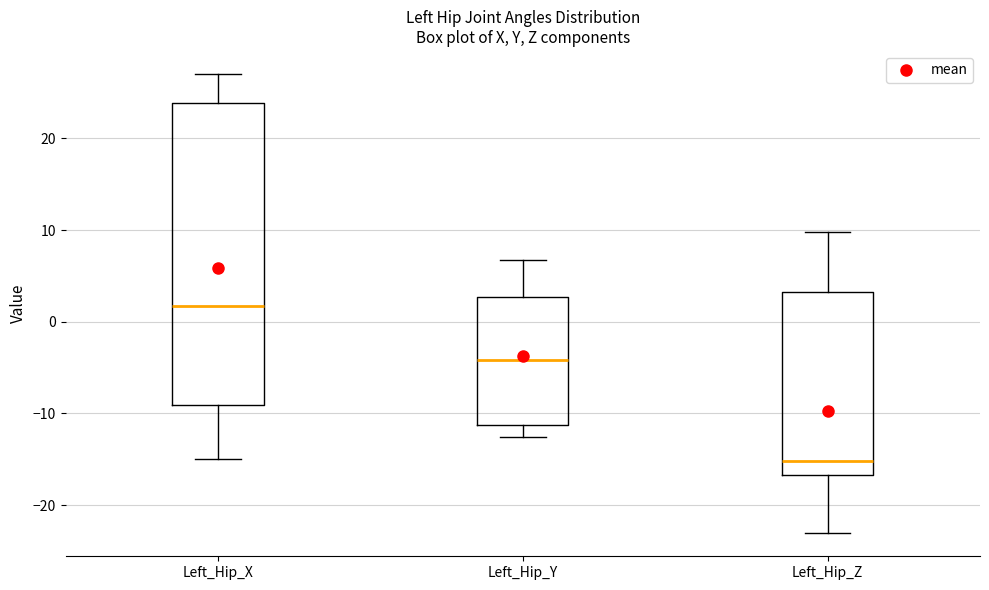

Which box's median line is the highest?

Left_Hip_X